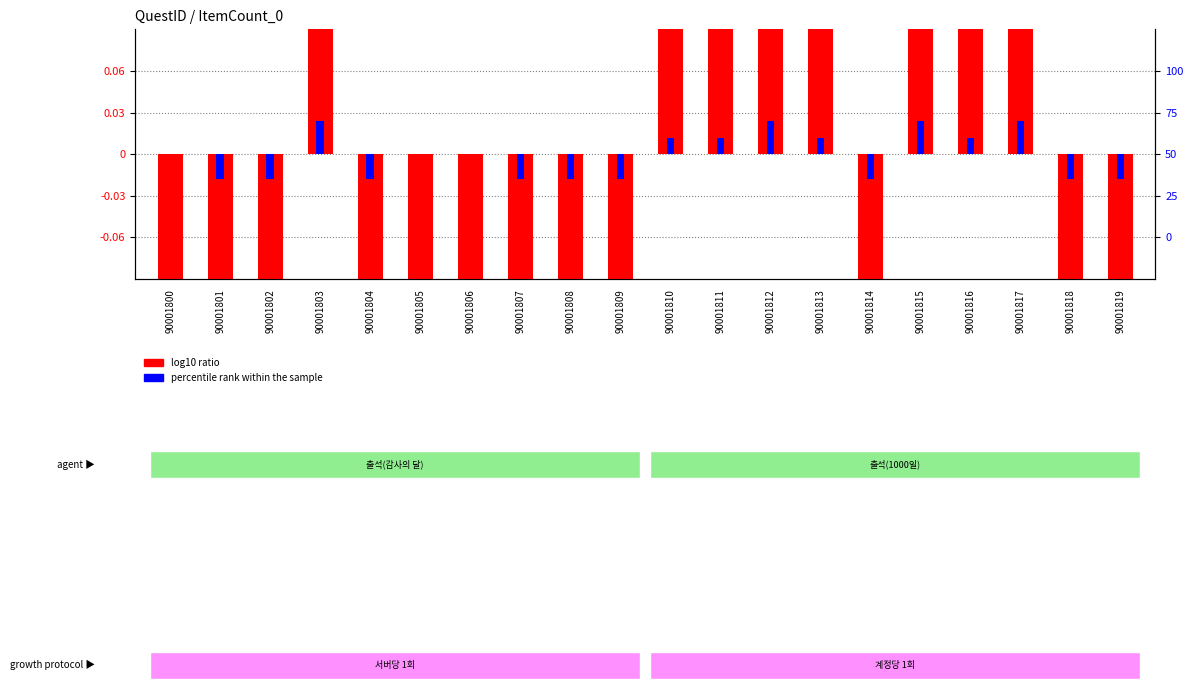

What is the minimum value for log10 ratio?

-0.4